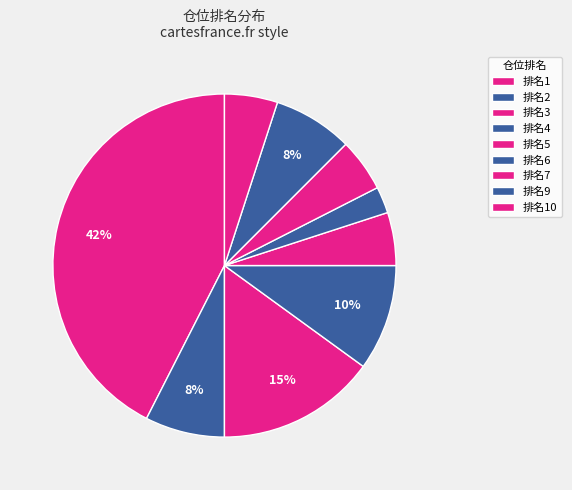

How many slices are in this pie chart?

9